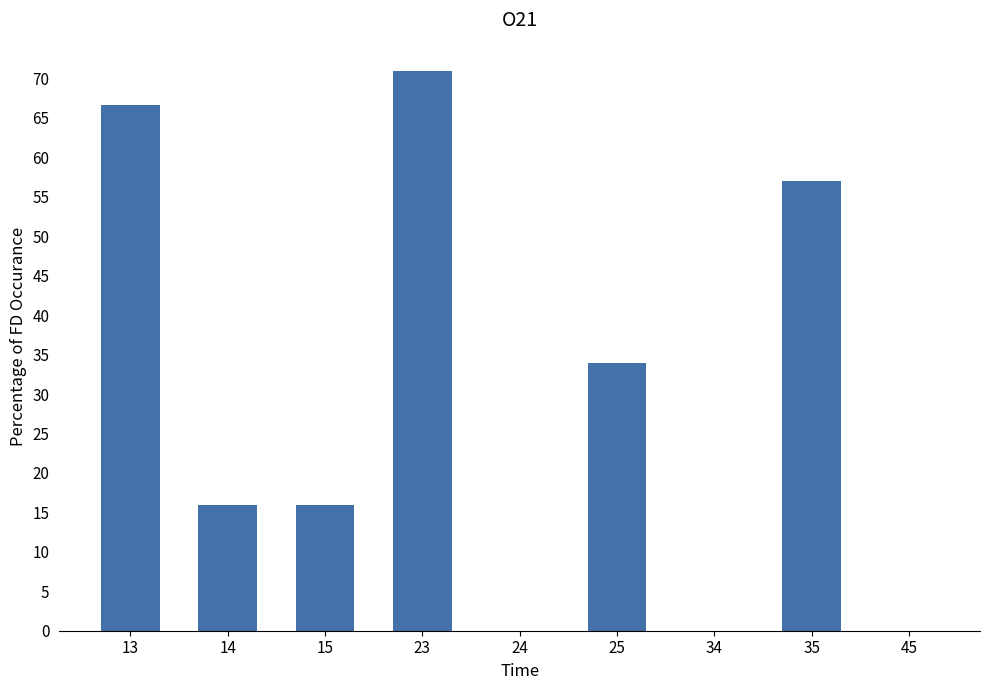

Are the bars grouped side by side (vs. stacked)?

No